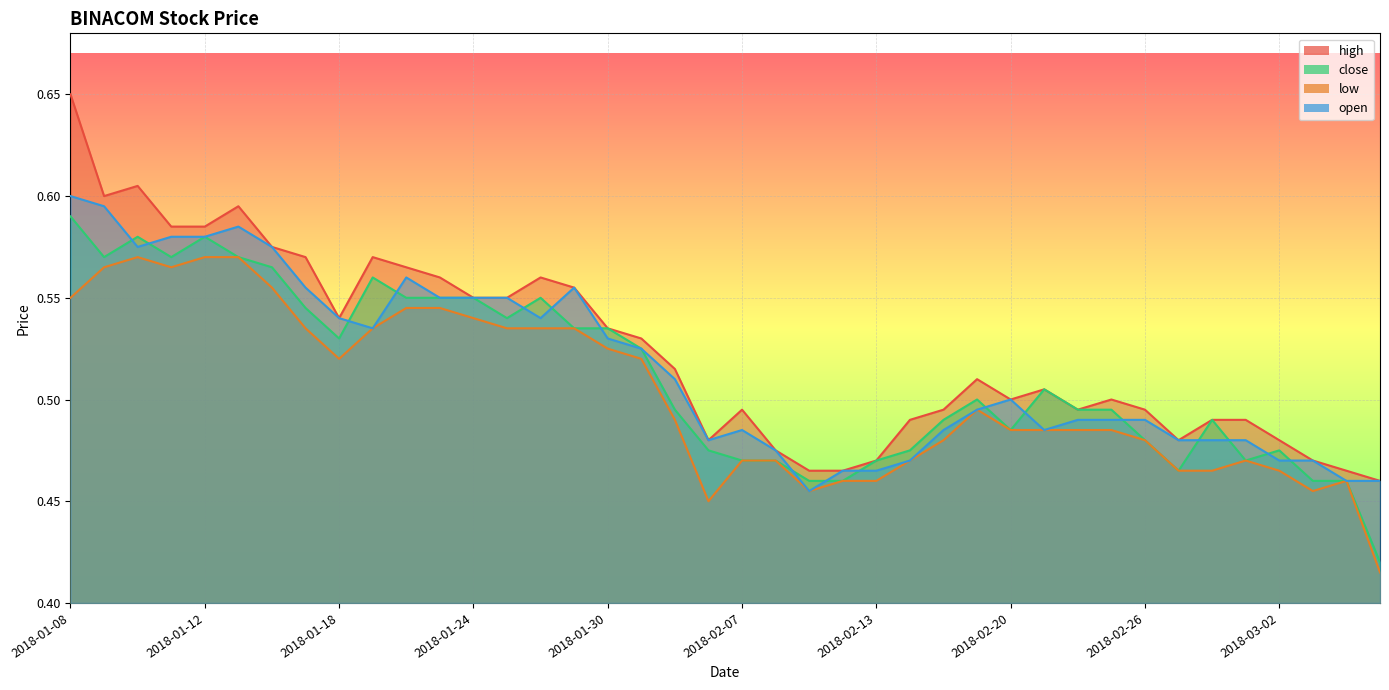

What is the total value across all series at 2018-01-22?

2.2